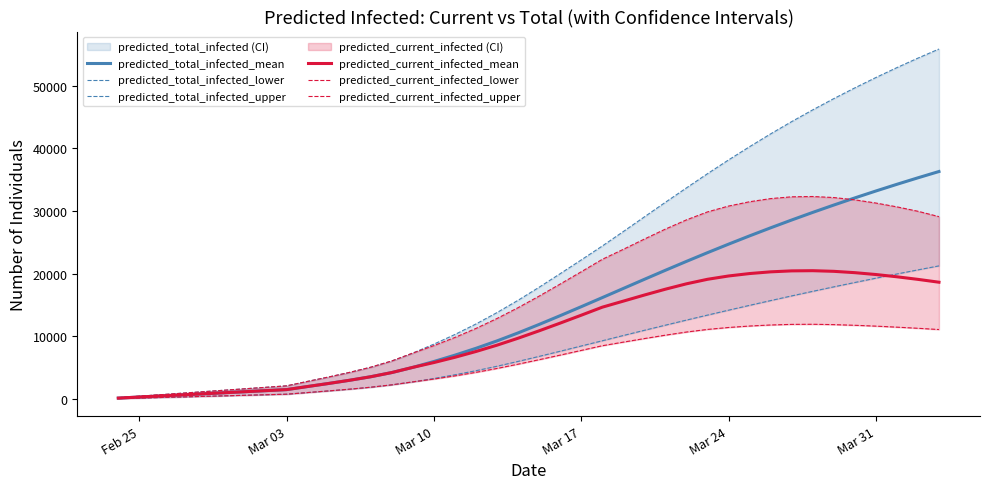

At which label does predicted_total_infected_upper reach its minimum?

Feb 25